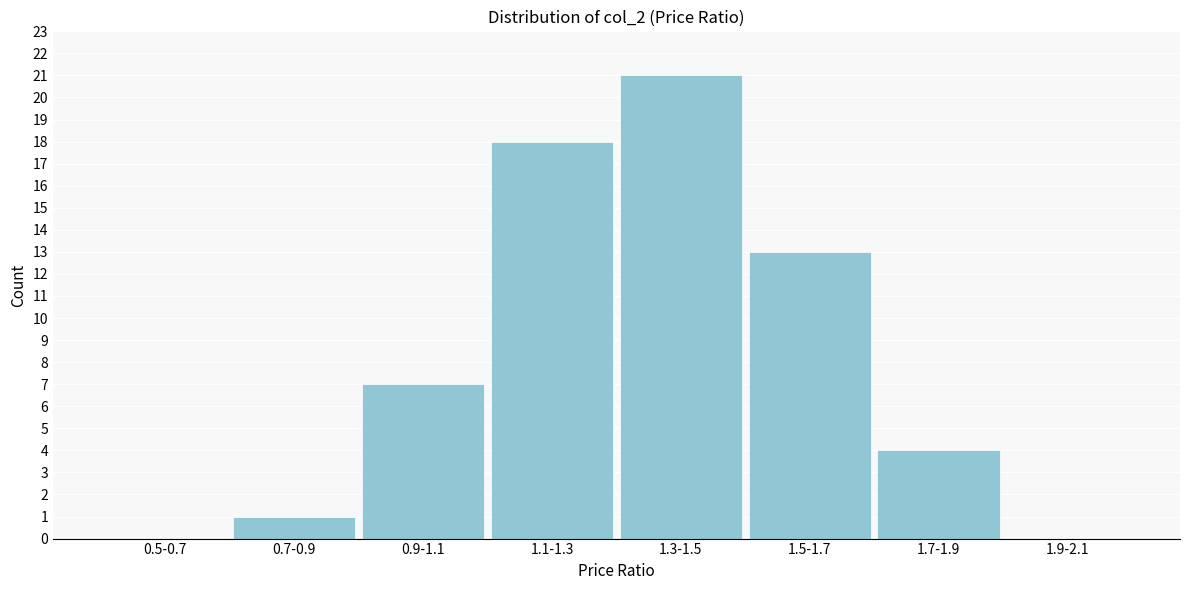

Reading right to left, extract all data points from this chart.

1.9-2.1=0	1.7-1.9=4	1.5-1.7=13	1.3-1.5=21	1.1-1.3=18	0.9-1.1=7	0.7-0.9=1	0.5-0.7=0